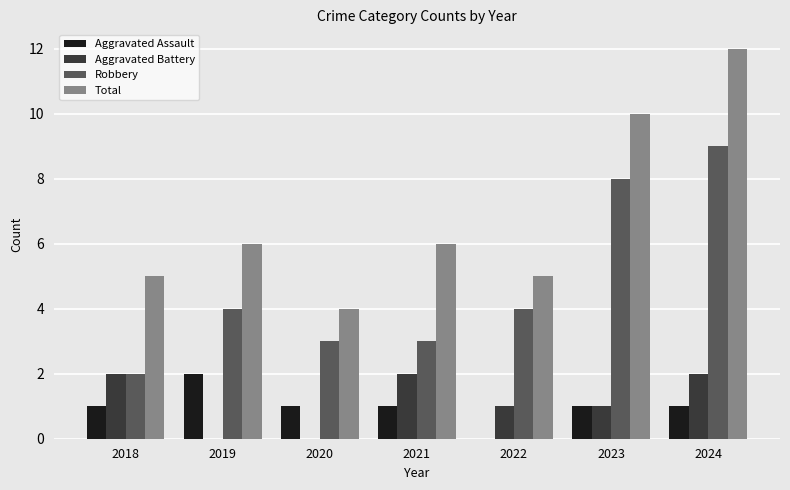

What is the sum of all Aggravated Battery values?

8